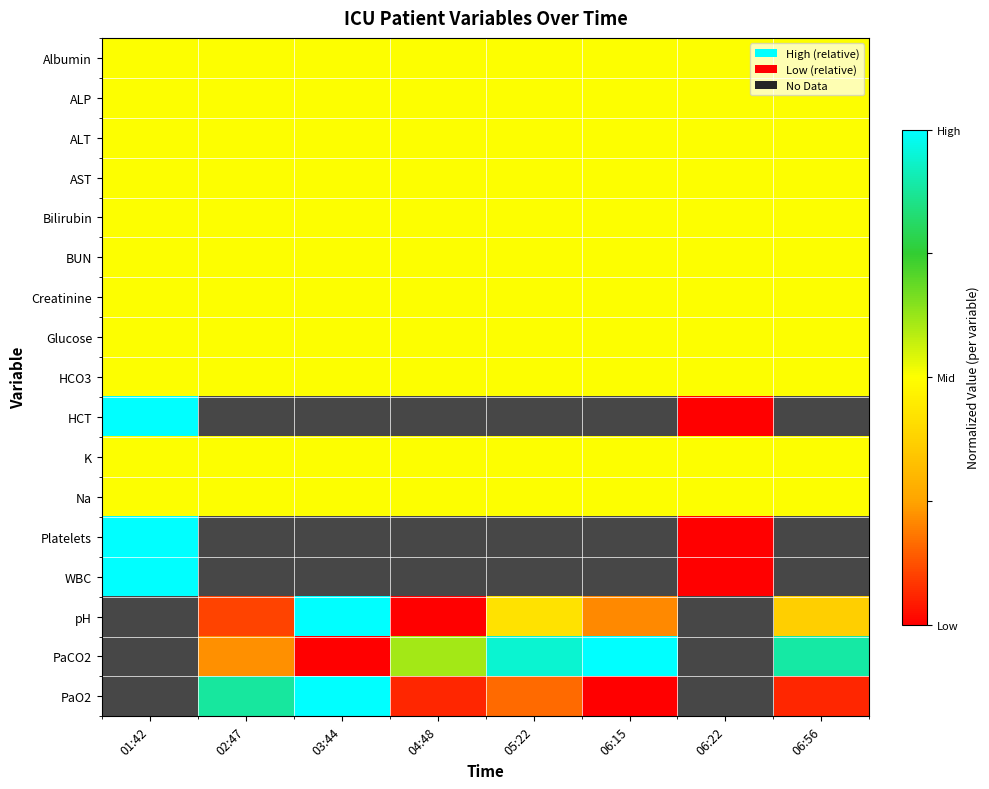

At how many categories does at least one series exceed 0?

8